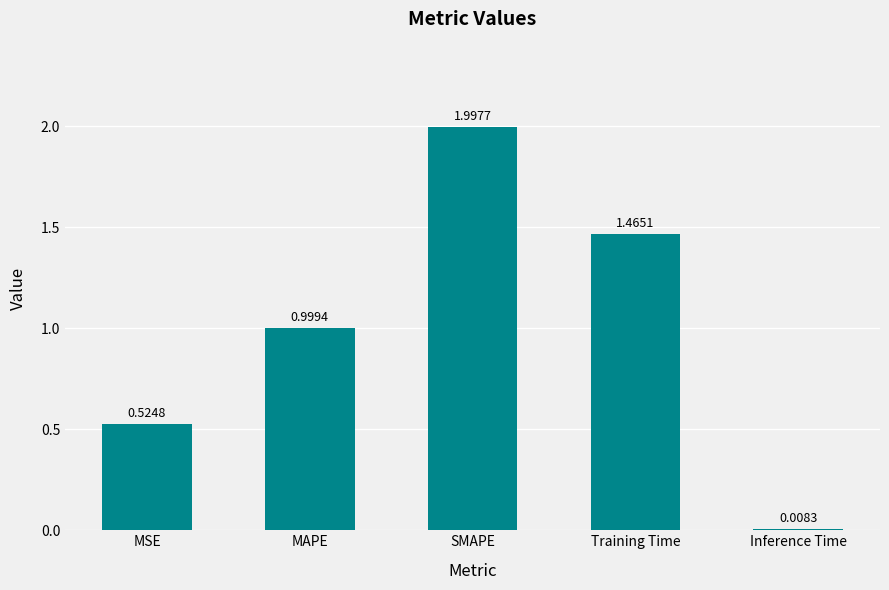

What is the sum of the values at Training Time and MAPE?

2.5